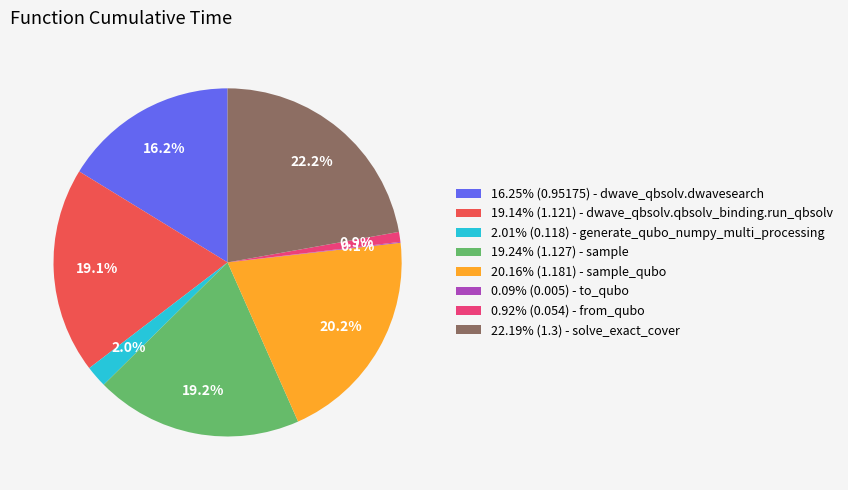

Is there a majority slice in this chart?

No